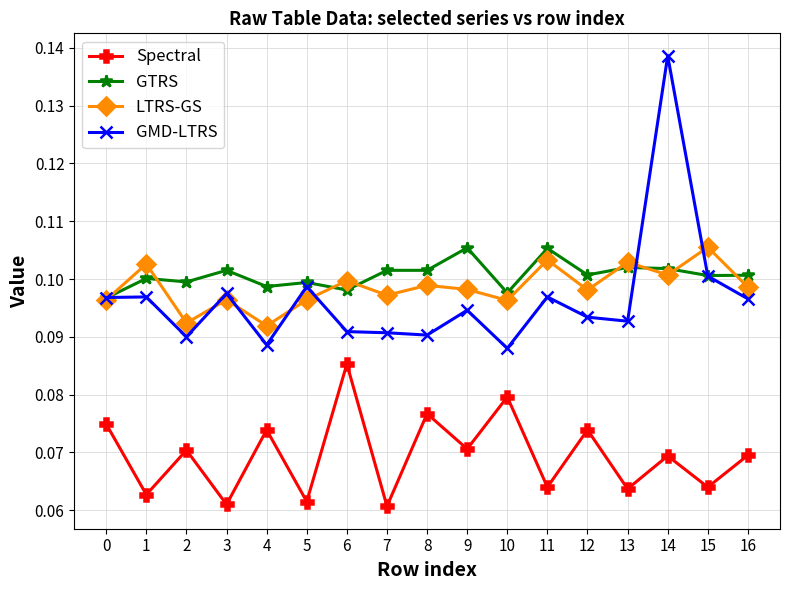

In LTRS-GS, how many points are lower than both neighbors (excluding endpoints)?

6